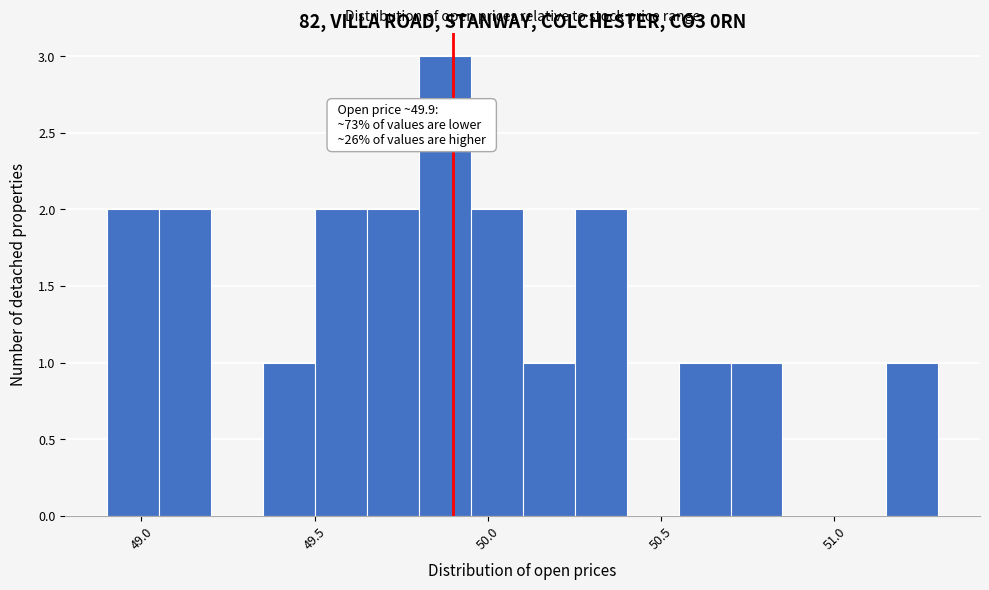

Read against the x-axis, roughly where is the centre of the tallest bar?

49.90